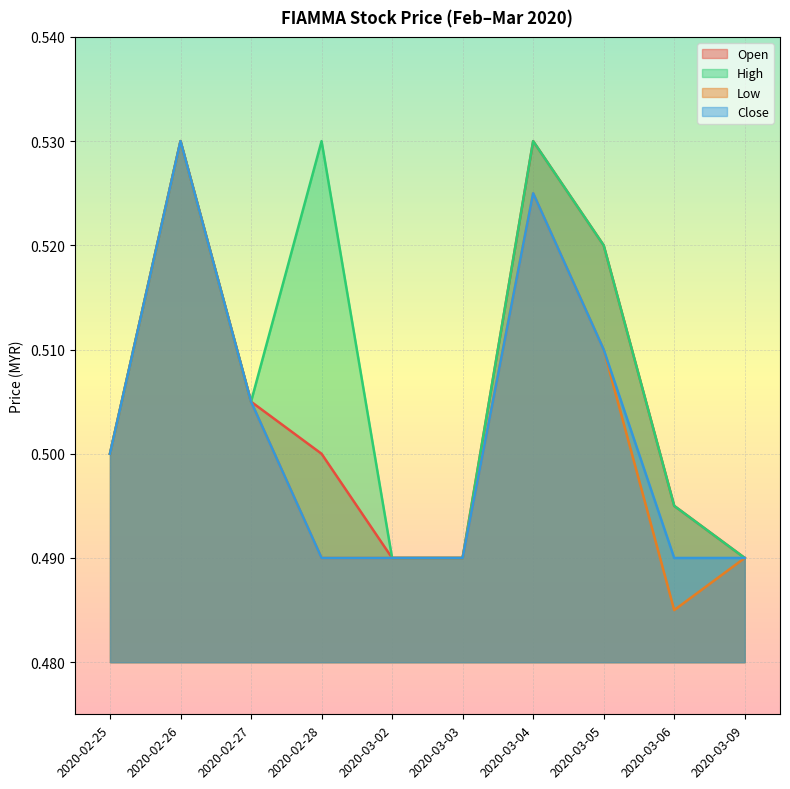

What is the value of the low point at the 3rd from the left?

0.5